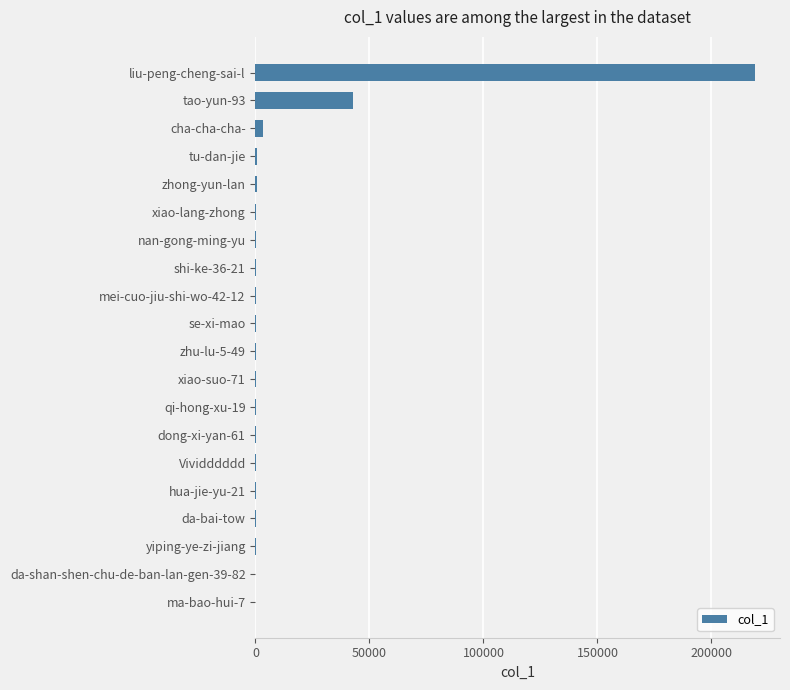

What is the average value?

13419